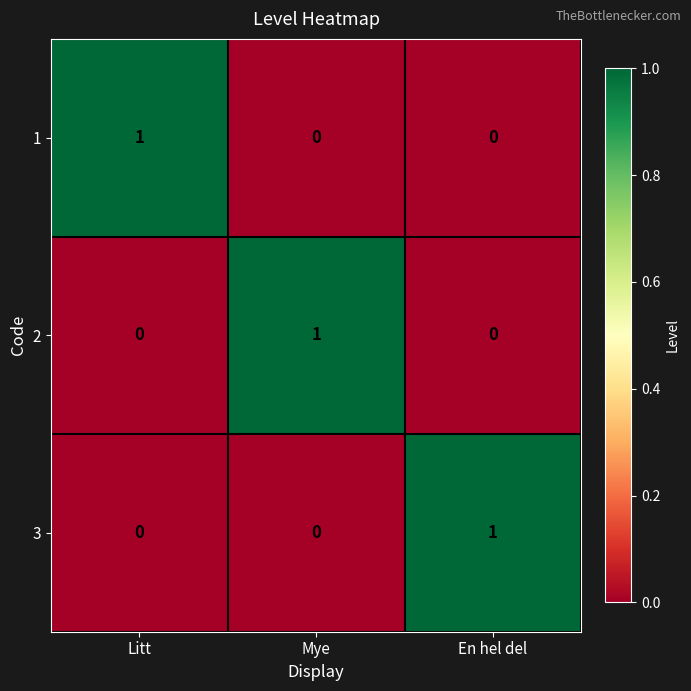

How many distinct data groups are displayed?

3